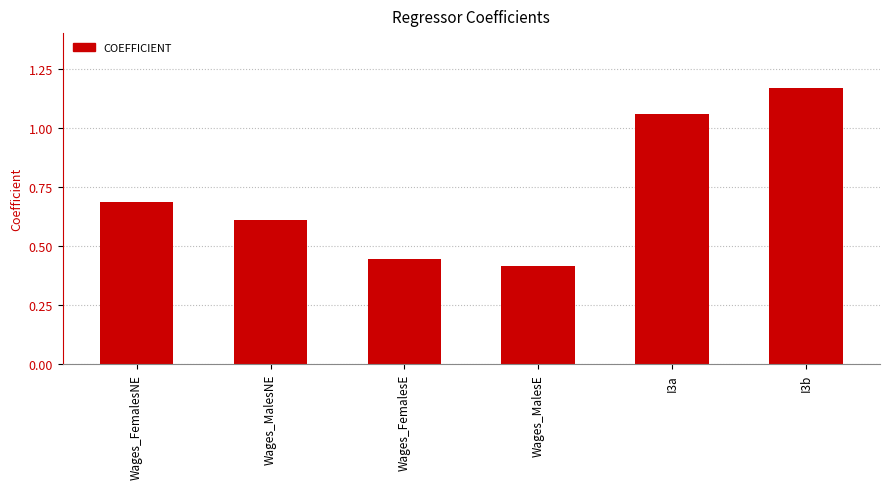

List the labels in order of value, smallest first.

Wages_MalesE, Wages_FemalesE, Wages_MalesNE, Wages_FemalesNE, I3a, I3b